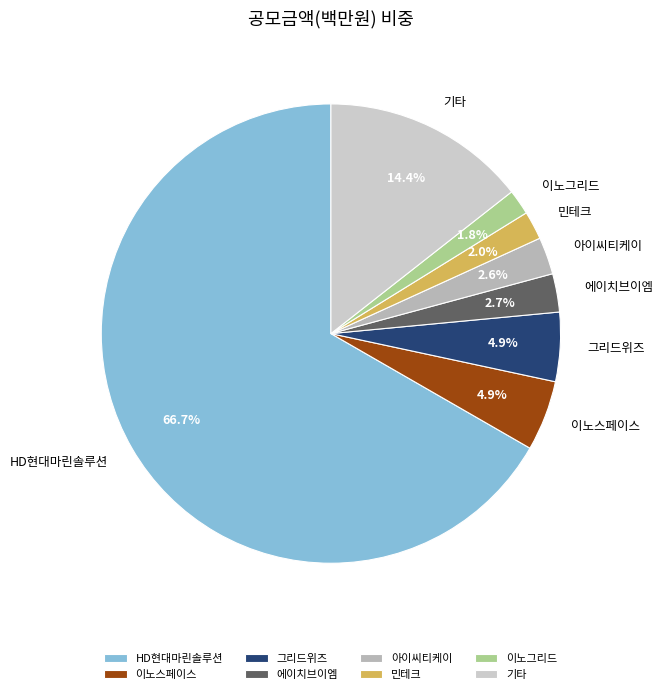

How many segments does this pie chart have?

8